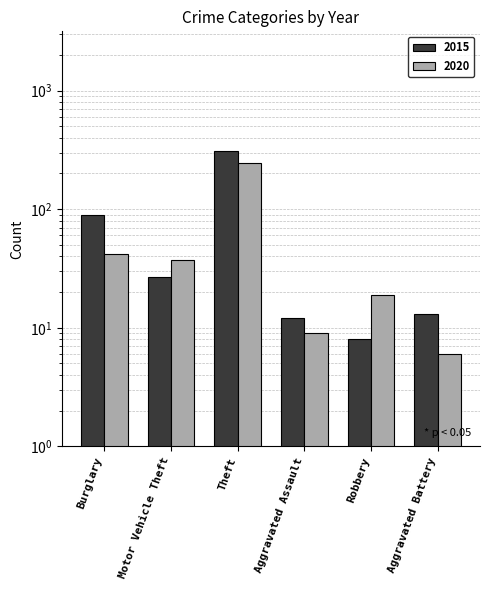

How many groups of bars are there?

6